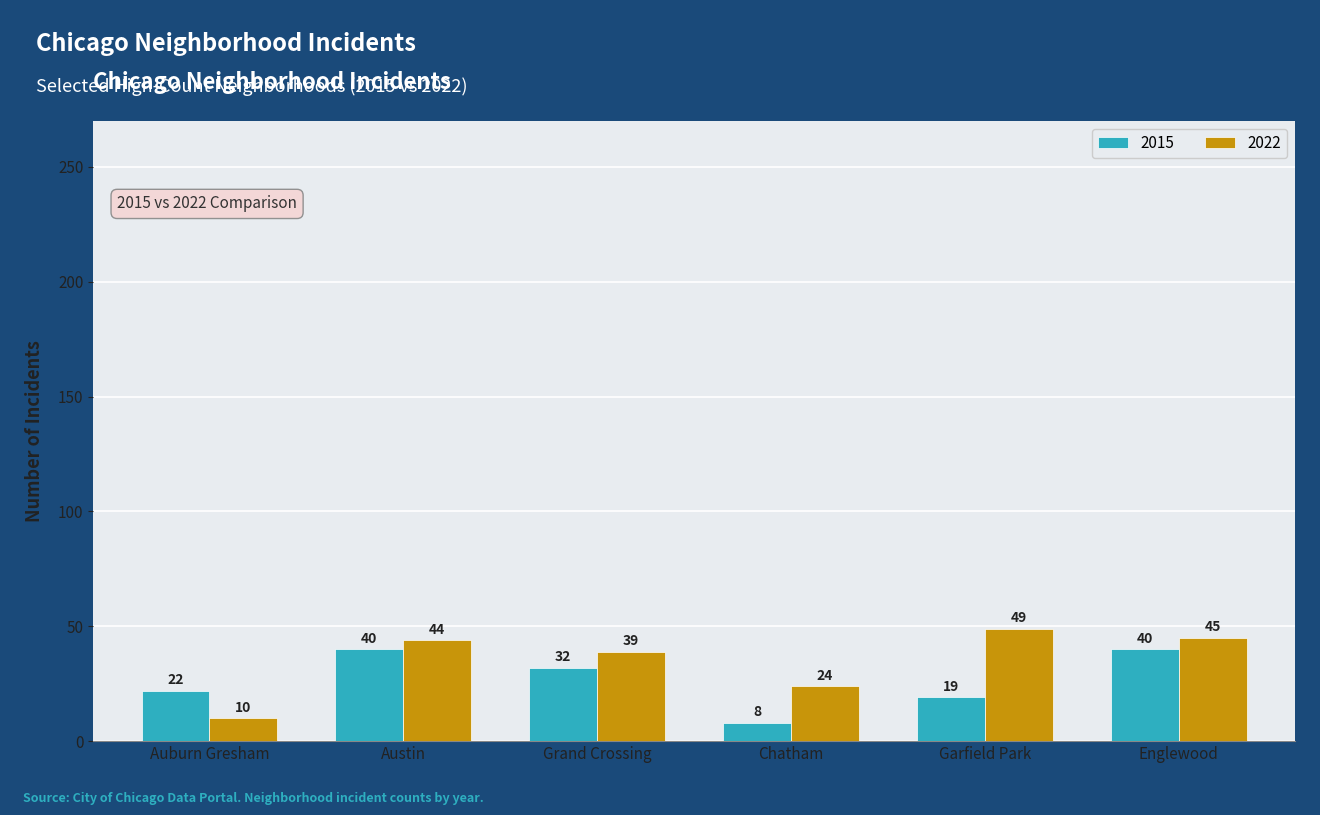

Which series has the largest range (max minus min)?

2022